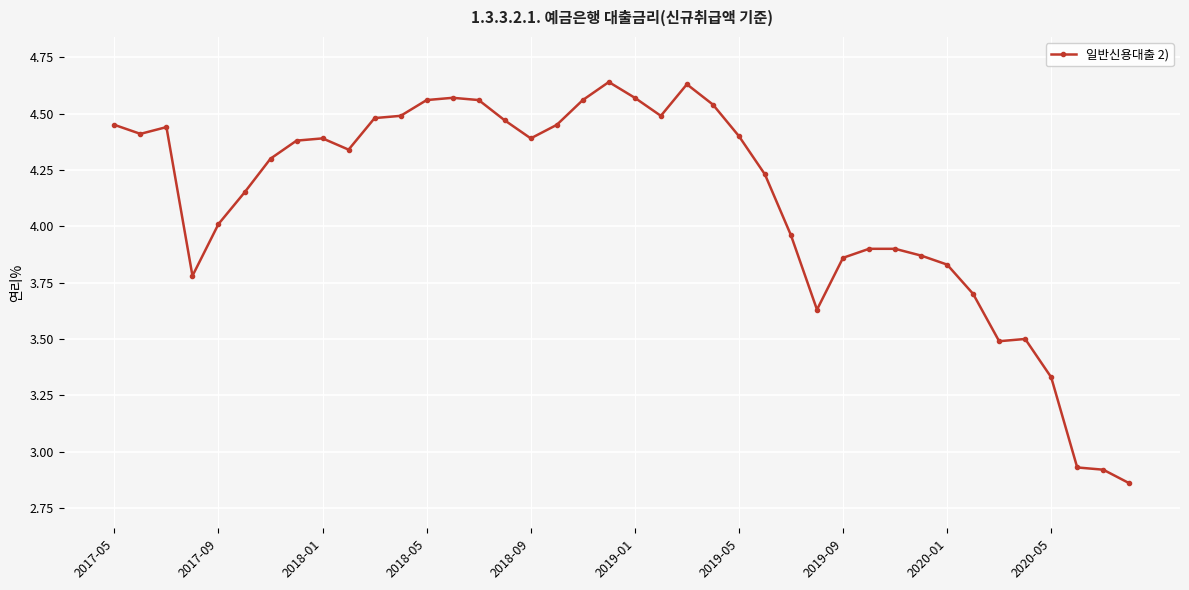

What is the difference between the second highest and second lowest values?

1.7